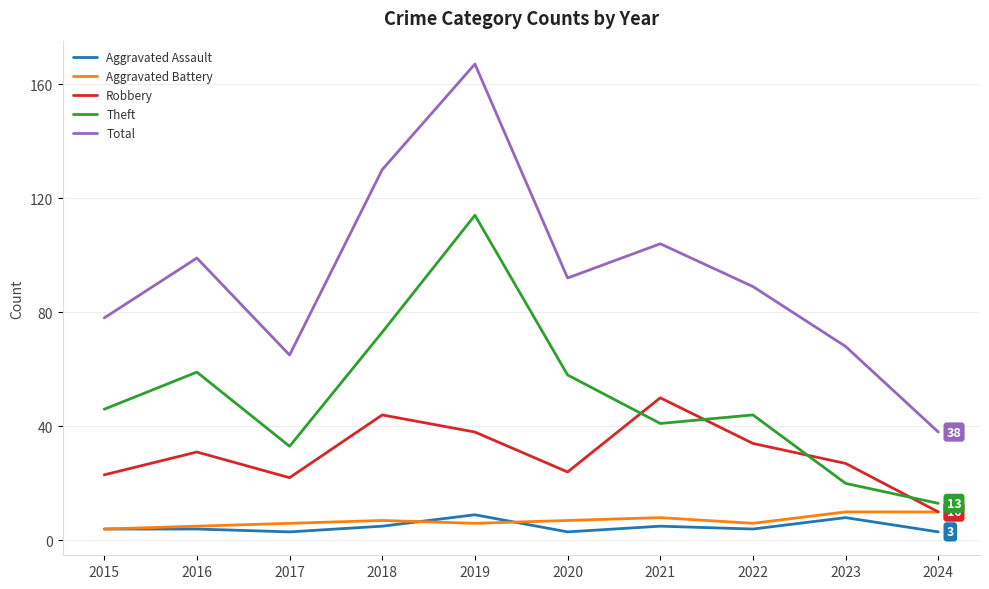

What is the spread (max minus min) of values at 2019?

161